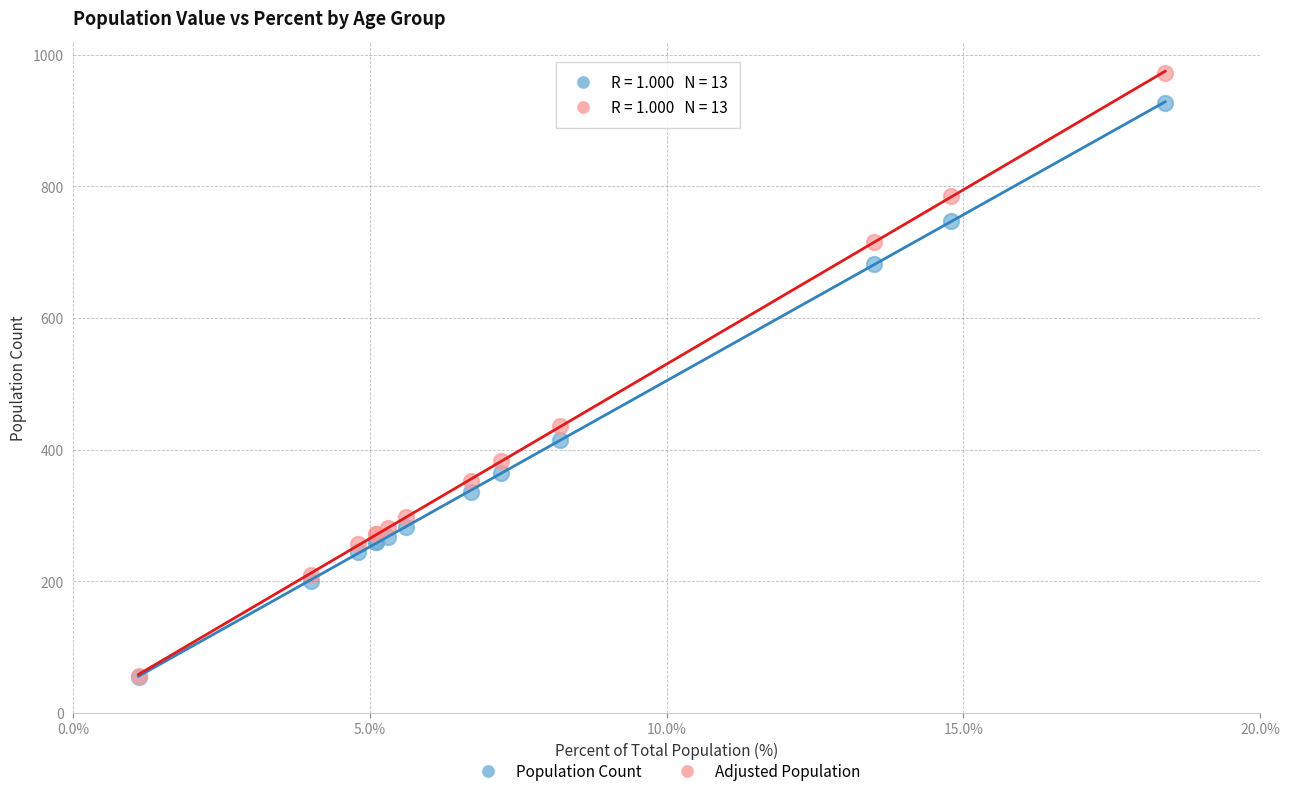

What are all the series names shown in the legend?

Population Count, Adjusted Population